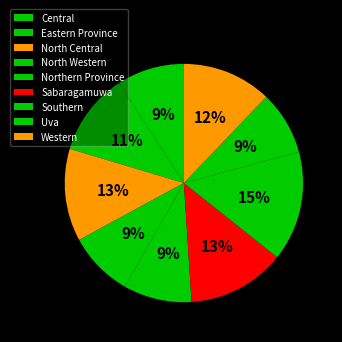

Which slice is the largest?

Southern